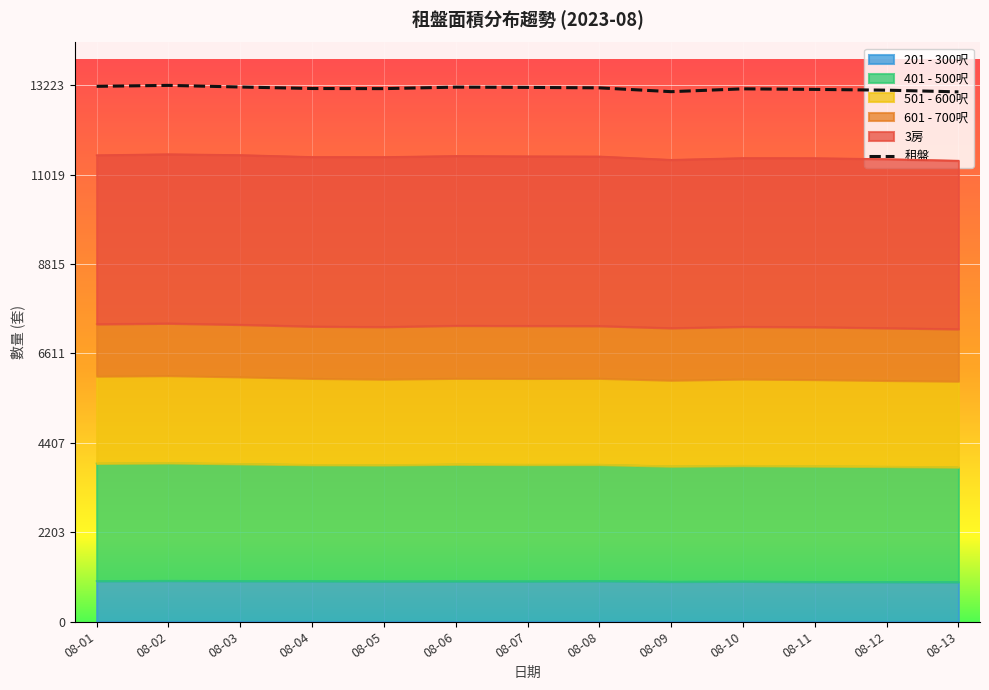

What is the maximum value shown in the chart?

13223